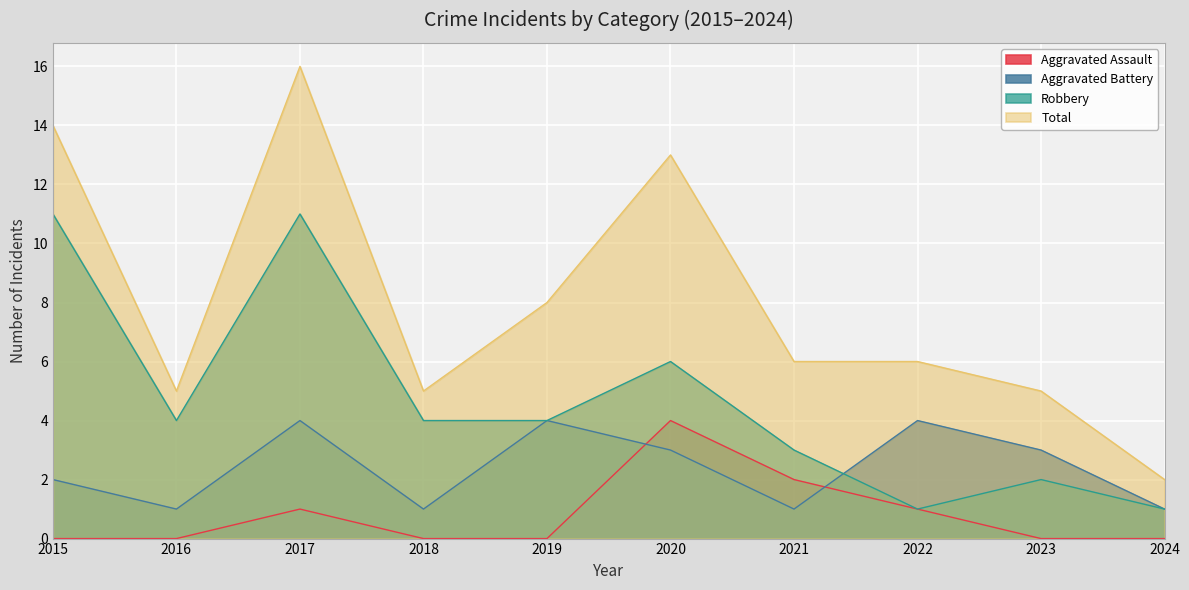

True or false: Aggravated Assault has a value of 3 at 2020.

False